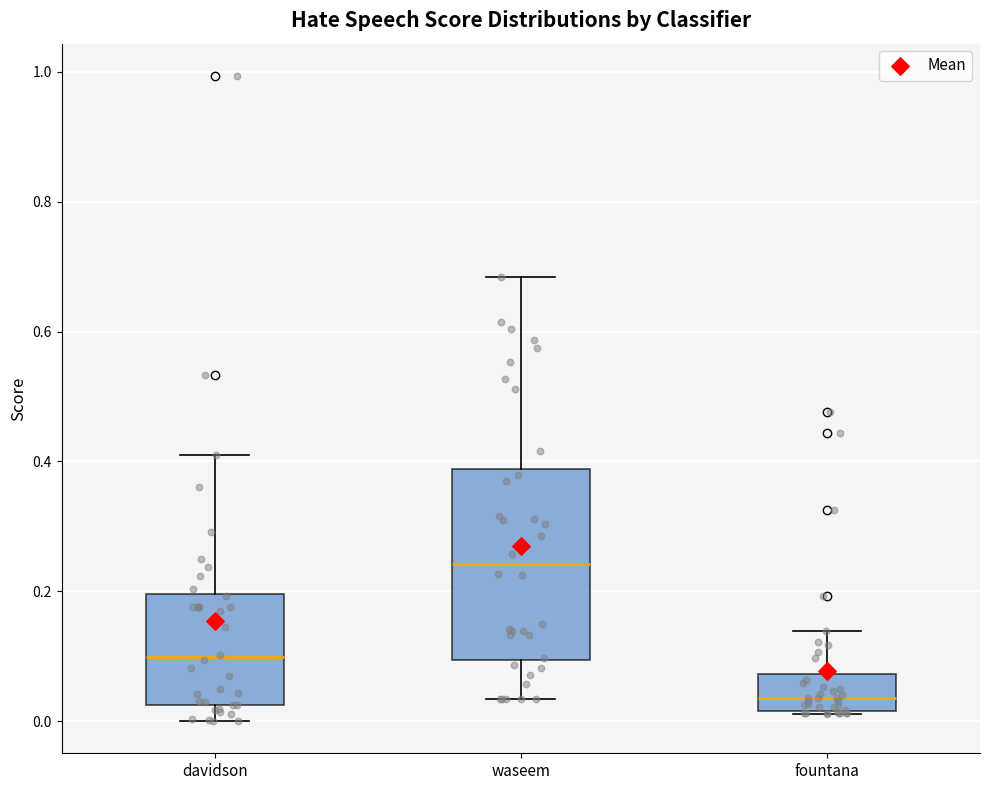

Where does the upper whisker of the box for davidson end on the y-axis? The values are not printed on the chart, so give them approximately, as read against the axis.

0.40